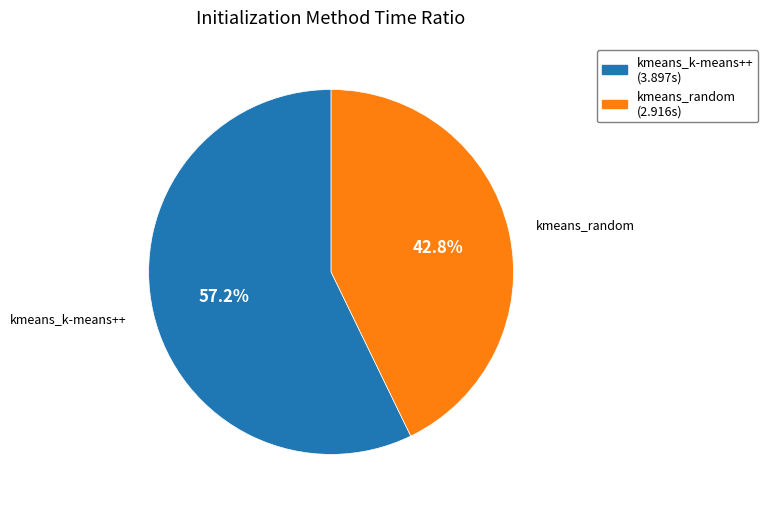

What is the ratio of the value at kmeans_random to the value at kmeans_k-means++?

0.7